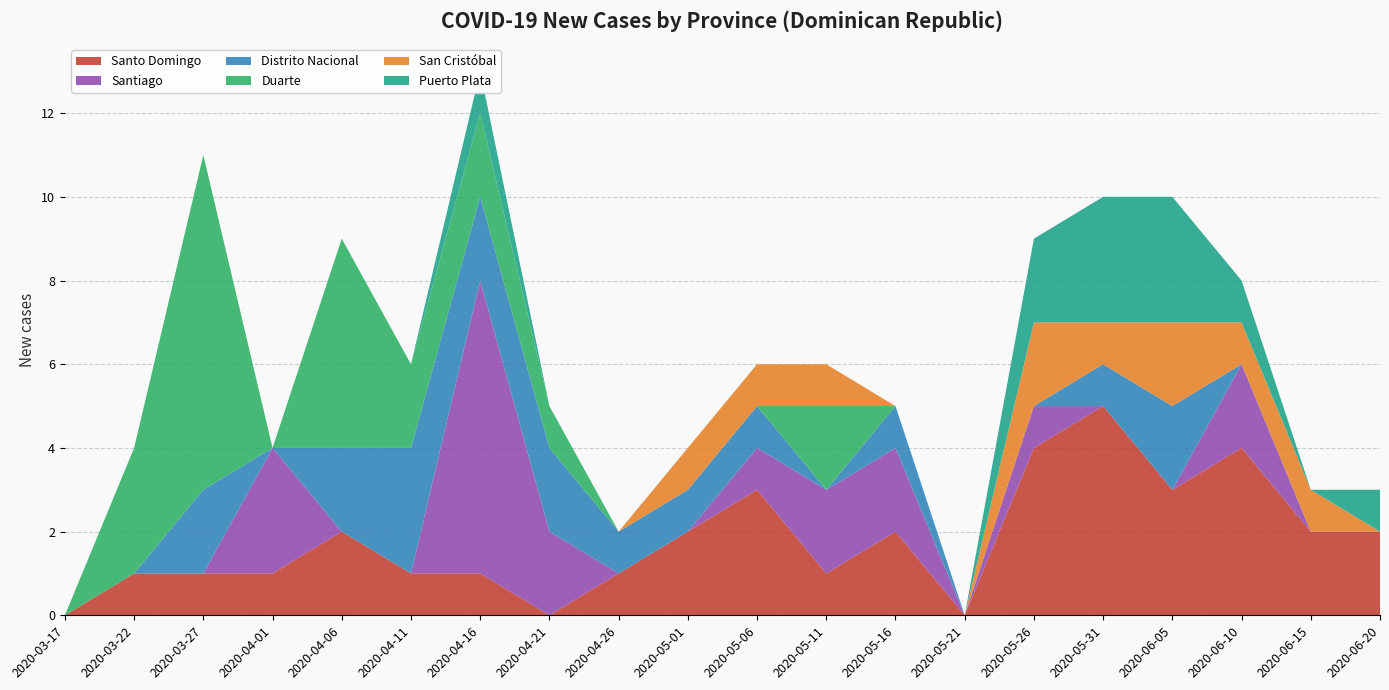

Reading right to left, what are all the values shown in this chart?

Santo Domingo: 2020-06-20=2	2020-06-15=2	2020-06-10=4	2020-06-05=3	2020-05-31=5	2020-05-26=4	2020-05-21=0	2020-05-16=2	2020-05-11=1	2020-05-06=3	2020-05-01=2	2020-04-26=1	2020-04-21=0	2020-04-16=1	2020-04-11=1	2020-04-06=2	2020-04-01=1	2020-03-27=1	2020-03-22=1	2020-03-17=0
Santiago: 2020-06-20=0	2020-06-15=0	2020-06-10=2	2020-06-05=0	2020-05-31=0	2020-05-26=1	2020-05-21=0	2020-05-16=2	2020-05-11=2	2020-05-06=1	2020-05-01=0	2020-04-26=0	2020-04-21=2	2020-04-16=7	2020-04-11=0	2020-04-06=0	2020-04-01=3	2020-03-27=0	2020-03-22=0	2020-03-17=0
Distrito Nacional: 2020-06-20=0	2020-06-15=0	2020-06-10=0	2020-06-05=2	2020-05-31=1	2020-05-26=0	2020-05-21=0	2020-05-16=1	2020-05-11=0	2020-05-06=1	2020-05-01=1	2020-04-26=1	2020-04-21=2	2020-04-16=2	2020-04-11=3	2020-04-06=2	2020-04-01=0	2020-03-27=2	2020-03-22=0	2020-03-17=0
Duarte: 2020-06-20=0	2020-06-15=0	2020-06-10=0	2020-06-05=0	2020-05-31=0	2020-05-26=0	2020-05-21=0	2020-05-16=0	2020-05-11=2	2020-05-06=0	2020-05-01=0	2020-04-26=0	2020-04-21=1	2020-04-16=2	2020-04-11=2	2020-04-06=5	2020-04-01=0	2020-03-27=8	2020-03-22=3	2020-03-17=0
San Cristóbal: 2020-06-20=0	2020-06-15=1	2020-06-10=1	2020-06-05=2	2020-05-31=1	2020-05-26=2	2020-05-21=0	2020-05-16=0	2020-05-11=1	2020-05-06=1	2020-05-01=1	2020-04-26=0	2020-04-21=0	2020-04-16=0	2020-04-11=0	2020-04-06=0	2020-04-01=0	2020-03-27=0	2020-03-22=0	2020-03-17=0
Puerto Plata: 2020-06-20=1	2020-06-15=0	2020-06-10=1	2020-06-05=3	2020-05-31=3	2020-05-26=2	2020-05-21=0	2020-05-16=0	2020-05-11=0	2020-05-06=0	2020-05-01=0	2020-04-26=0	2020-04-21=0	2020-04-16=1	2020-04-11=0	2020-04-06=0	2020-04-01=0	2020-03-27=0	2020-03-22=0	2020-03-17=0